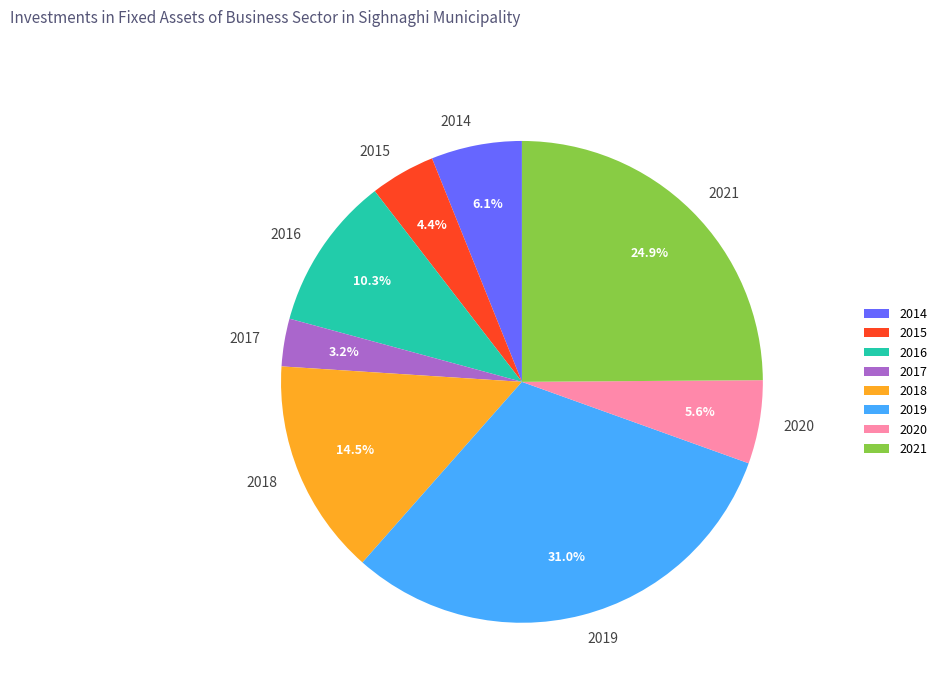

How many segments does this pie chart have?

8